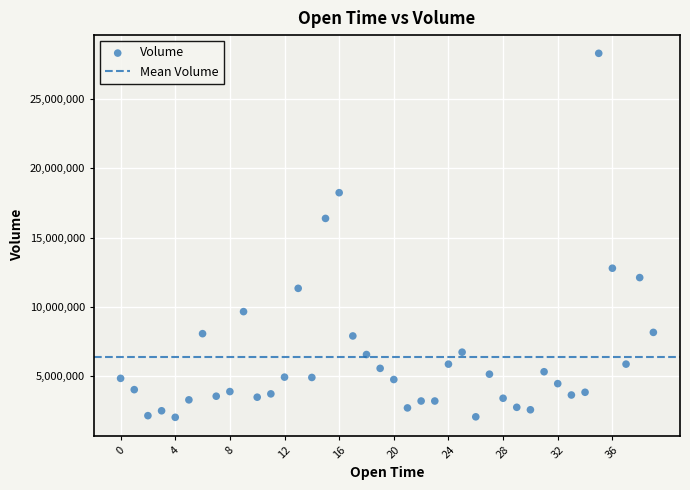

What is the range of Y values (max minus min)?

26239007